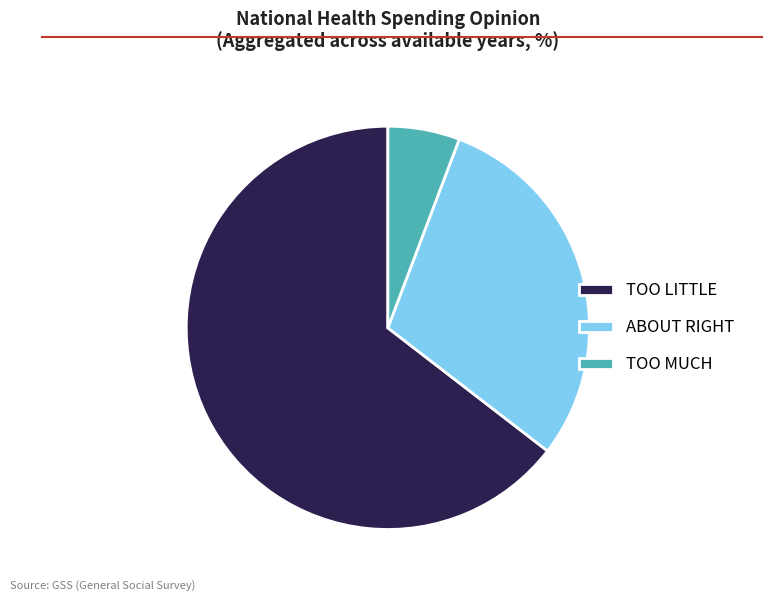

Rank the categories by value from highest to lowest.

TOO LITTLE, ABOUT RIGHT, TOO MUCH